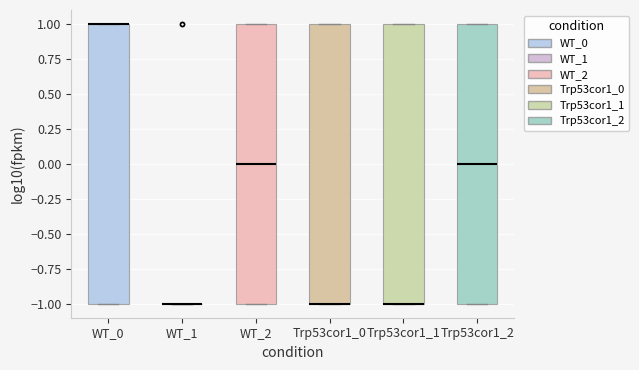

Reading left to right, read every box against the y-axis: the position of its median line, the range the box covers, and the ends of its whiskers. The values are not printed on the chart, so give them approximately, as read against the axis.

WT_0: median 1 (drawn on the box's upper edge), box -1 to 1, whiskers -1 to 1
WT_1: box collapsed to a line at -1, whiskers -1 to -1
WT_2: median 0, box -1 to 1, whiskers -1 to 1
Trp53cor1_0: median -1 (drawn on the box's lower edge), box -1 to 1, whiskers -1 to 1
Trp53cor1_1: median -1 (drawn on the box's lower edge), box -1 to 1, whiskers -1 to 1
Trp53cor1_2: median 0, box -1 to 1, whiskers -1 to 1